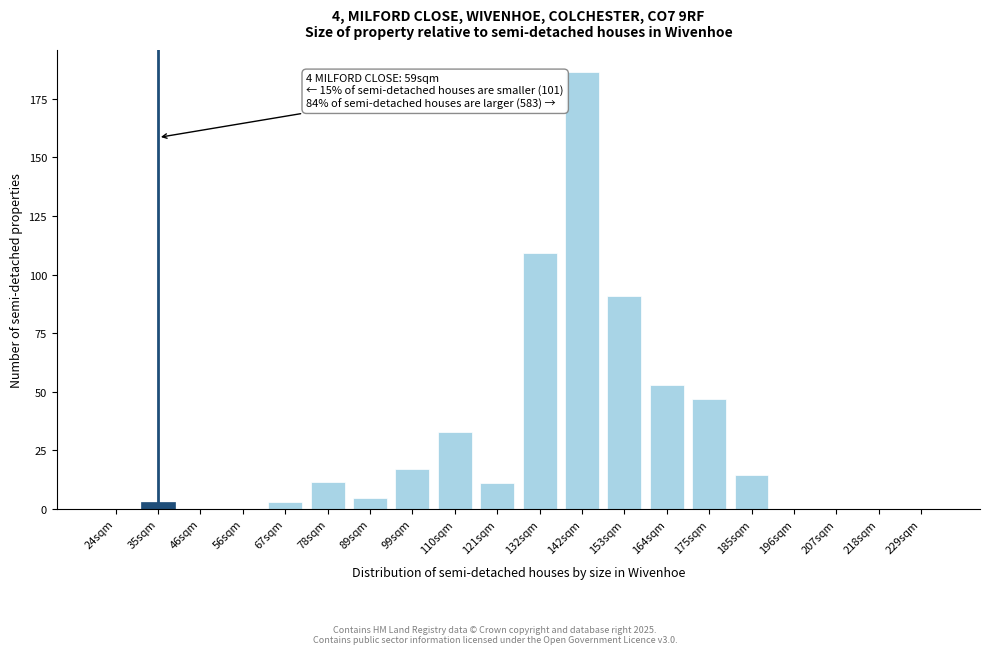

What is the change in value from 78sqm to 207sqm?

-11.4